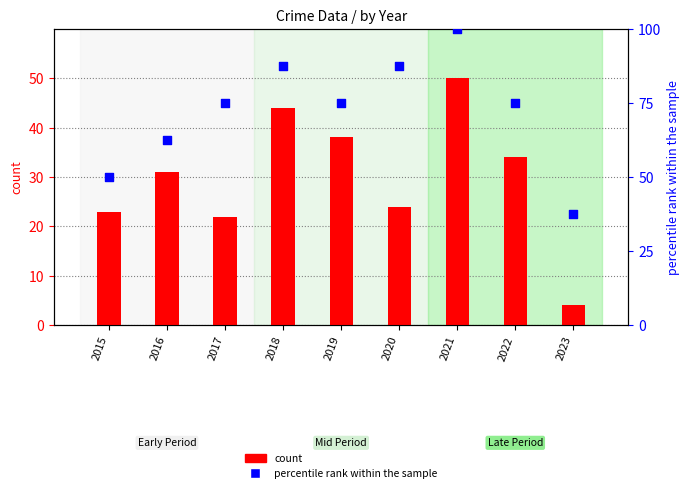

Which series reaches the minimum Y coordinate?

count (Robbery)